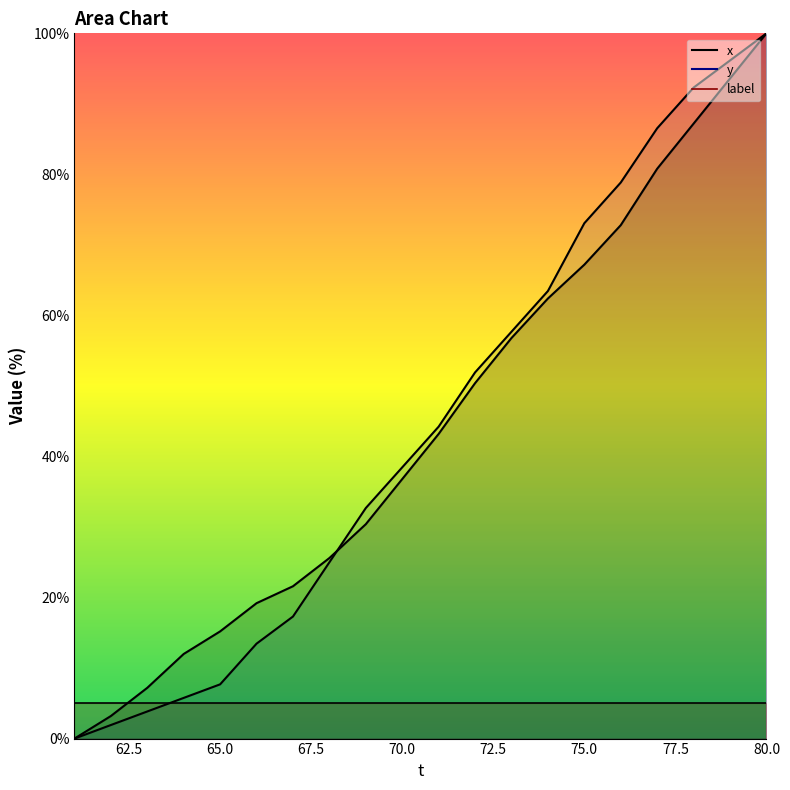

How many intersections are there between x and y?

1